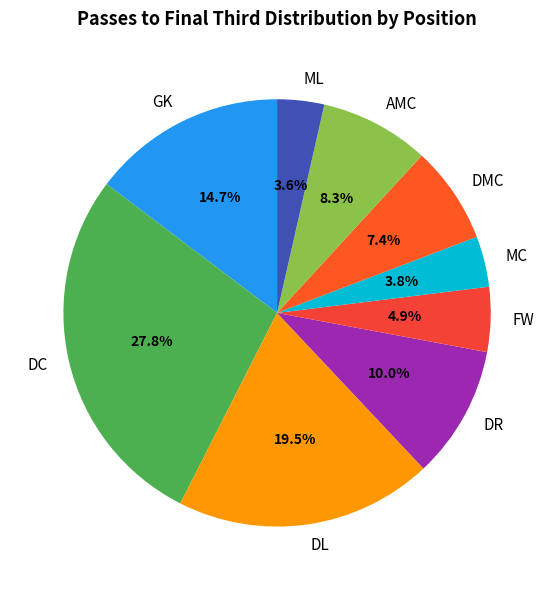

To the nearest percent, what is the combined percentage of AMC and FW?

13%